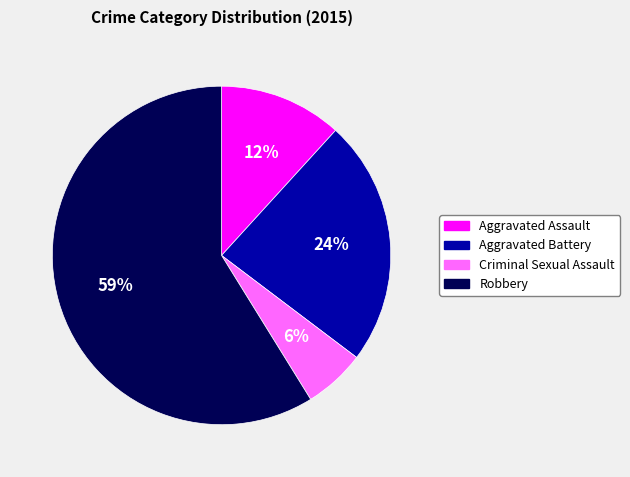

Which slice is the largest?

Robbery